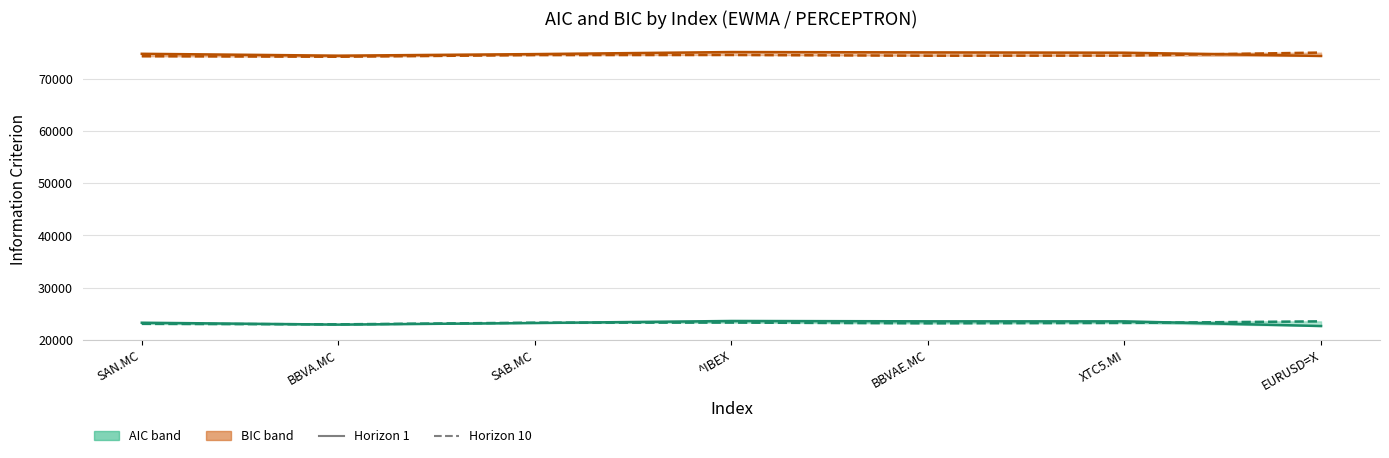

What is the difference between the AIC Horizon 10 values at BBVA.MC and SAN.MC?

95.5